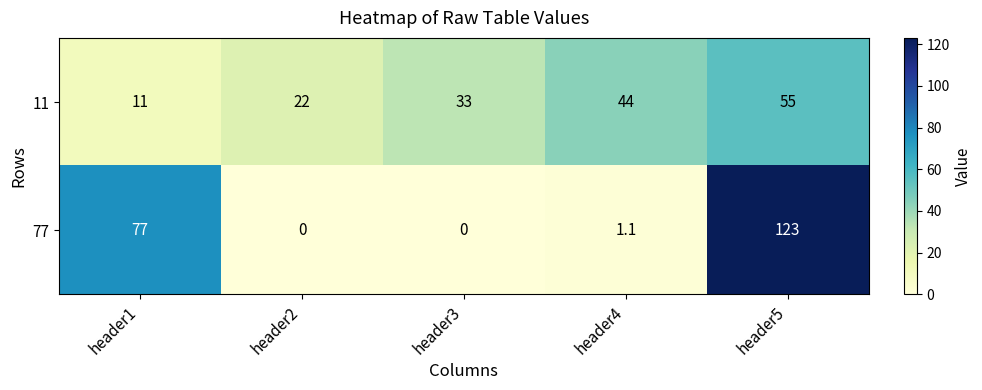

Which series has the largest range (max minus min)?

77